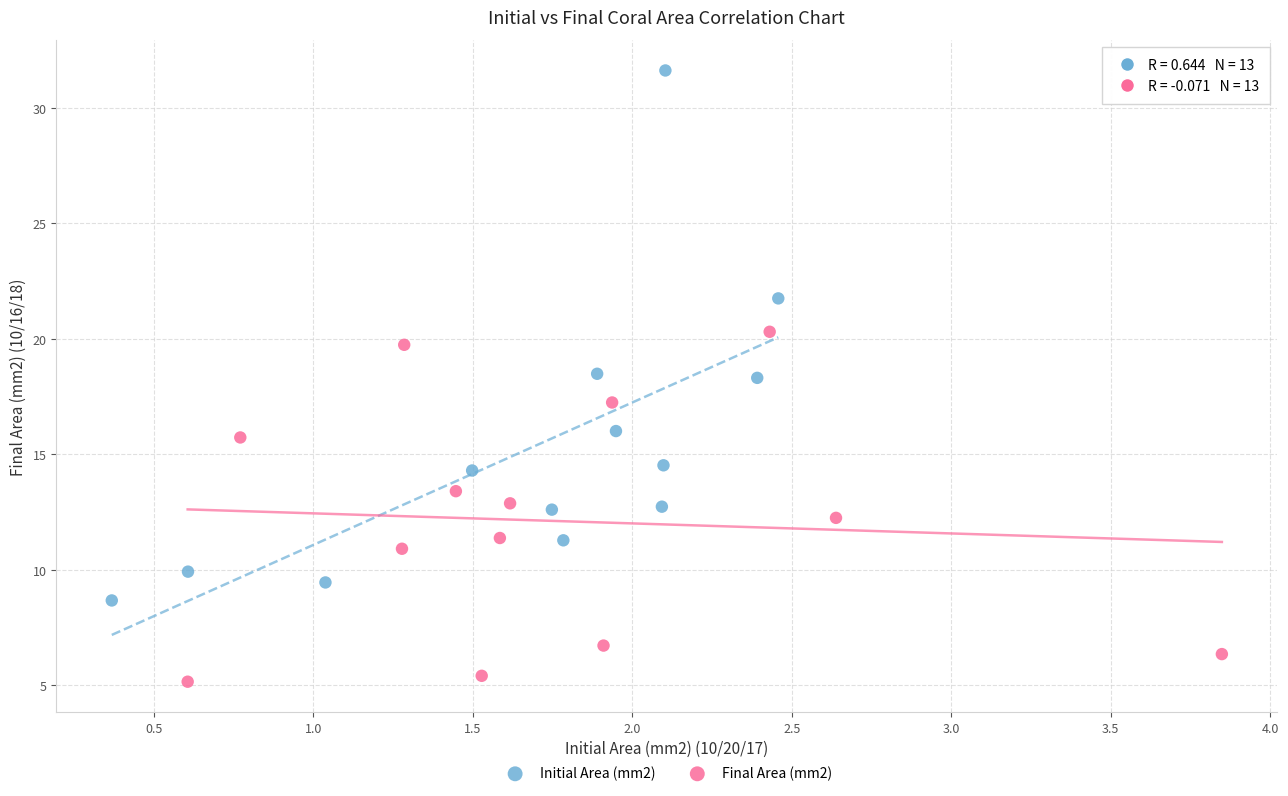

Which series has the widest spread of Y values?

Initial Area (mm2)